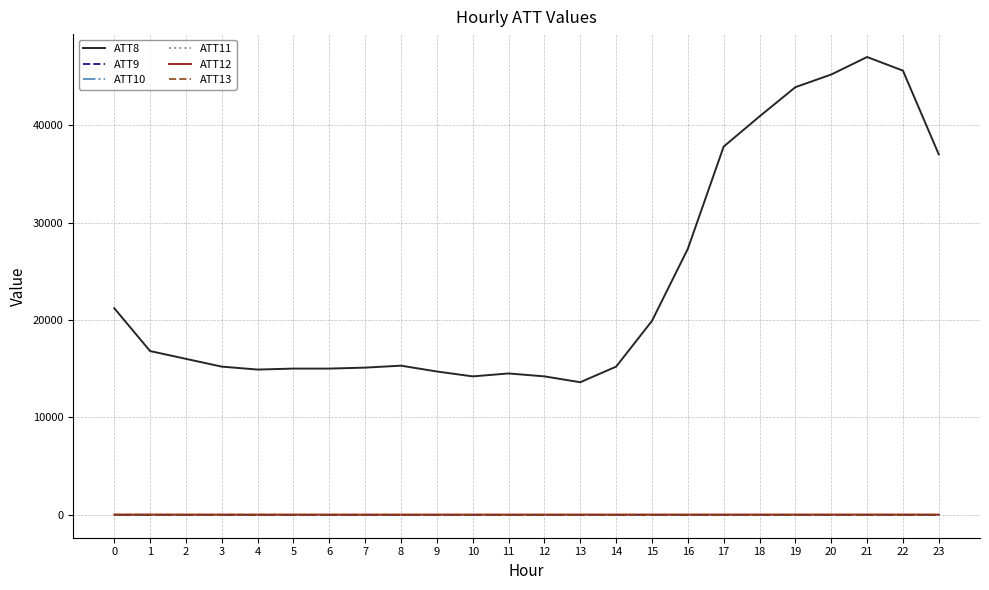

Is this an area chart (filled region under the line)?

No